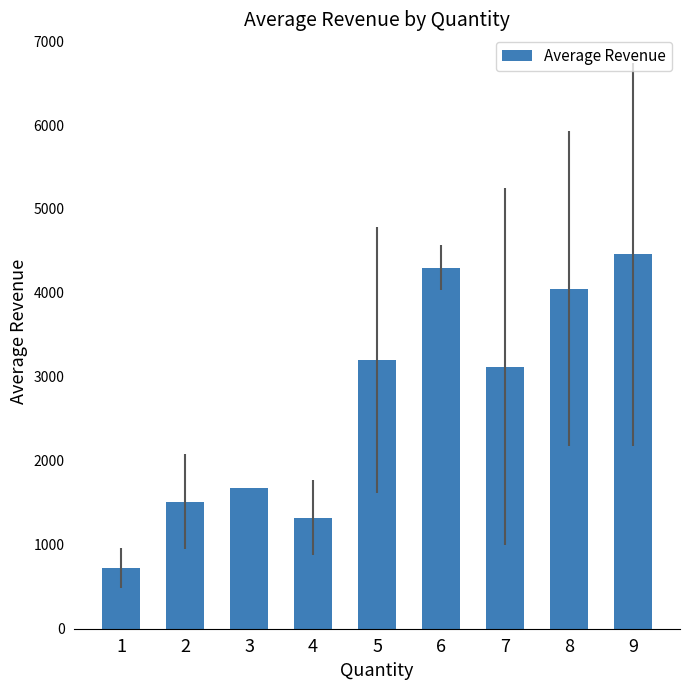

Is it true that the value at 2 is 2190.6?

False